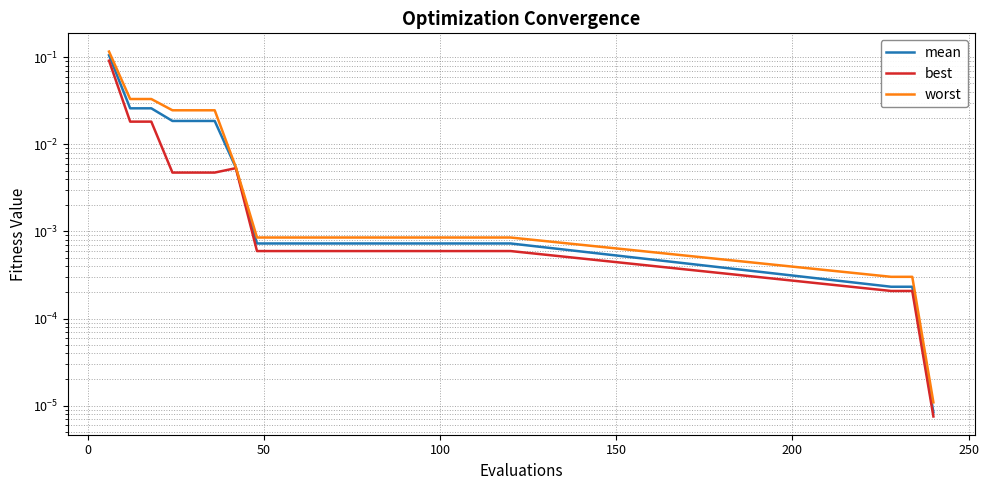

What are all the series names shown in the legend?

mean, best, worst